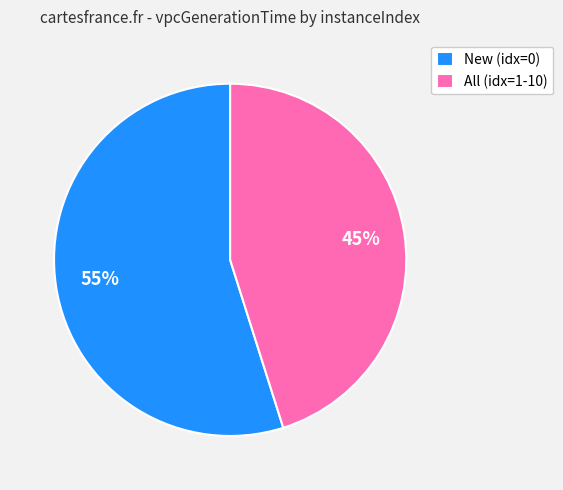

Which slice is the smallest?

All (idx=1-10)